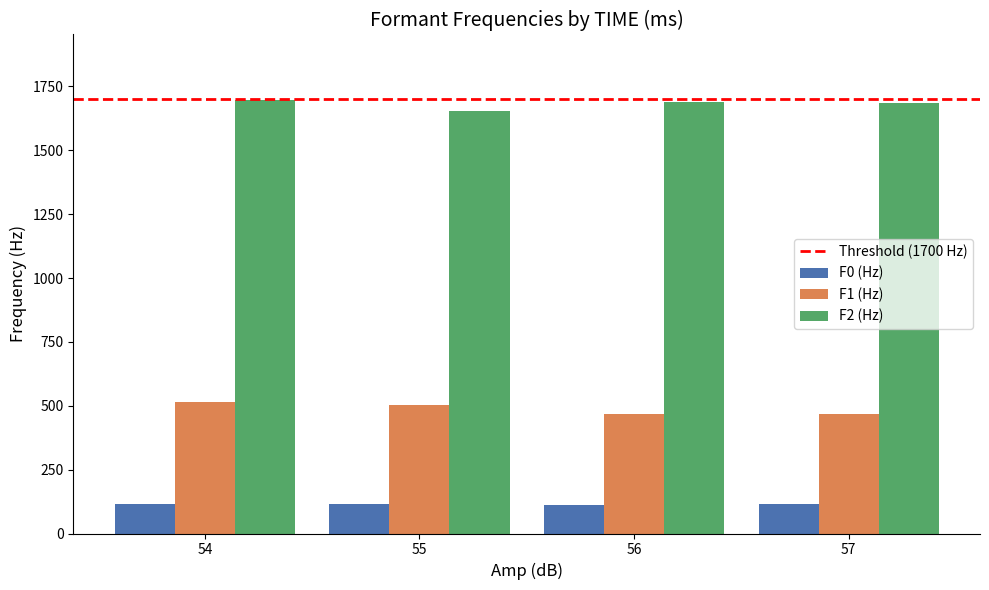

What is the minimum value for F0 (Hz)?

113.5